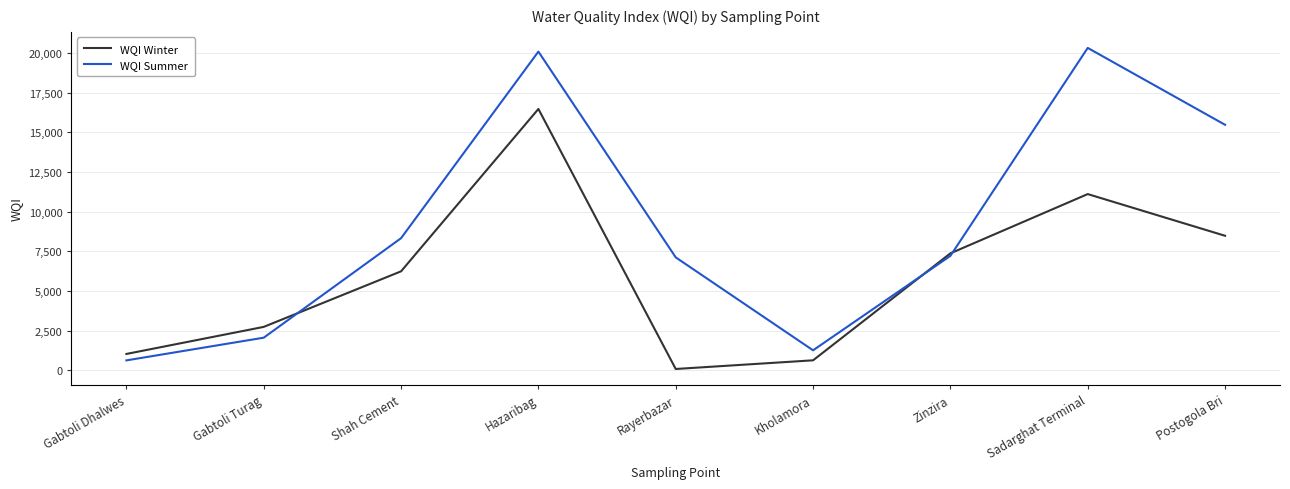

True or false: WQI Summer has a value of 1258.3 at Kholamora.

True